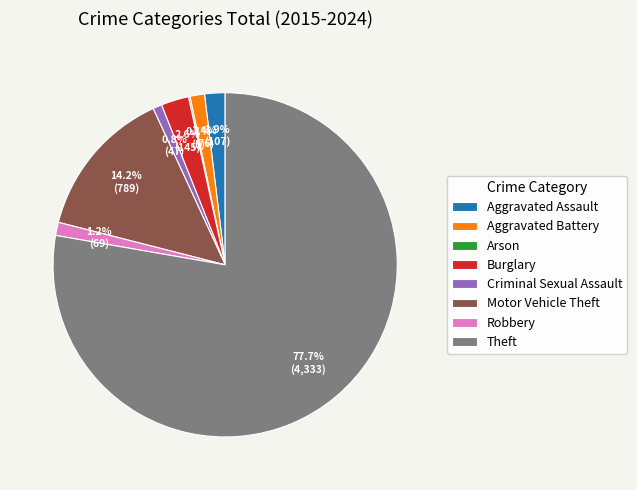

Combined, do Theft and Aggravated Assault account for over 50%?

Yes